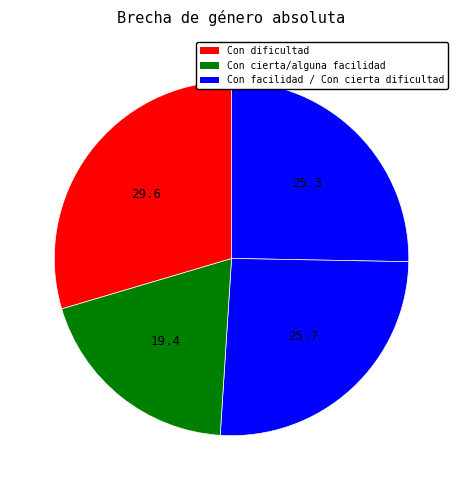

Count the number of slices in the pie.

4